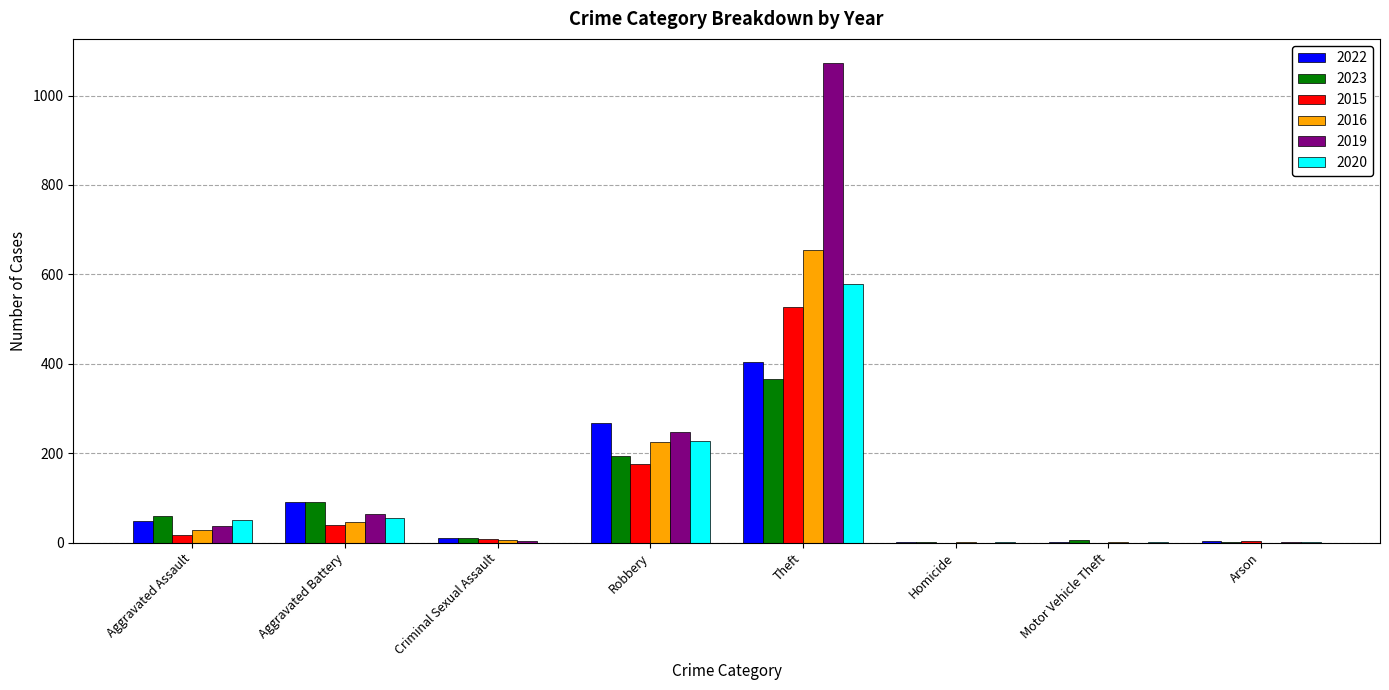

Between Aggravated Battery and Theft, which series saw the biggest shift?

2019